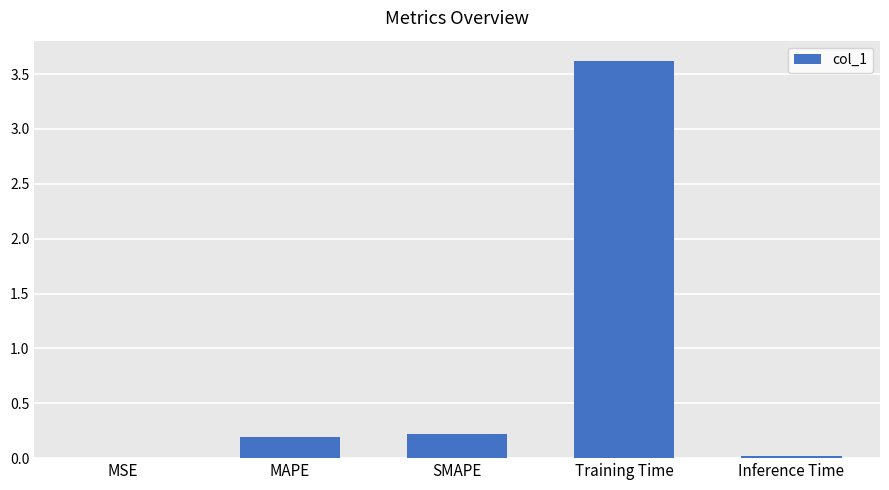

What is the maximum value shown in the chart?

3.6